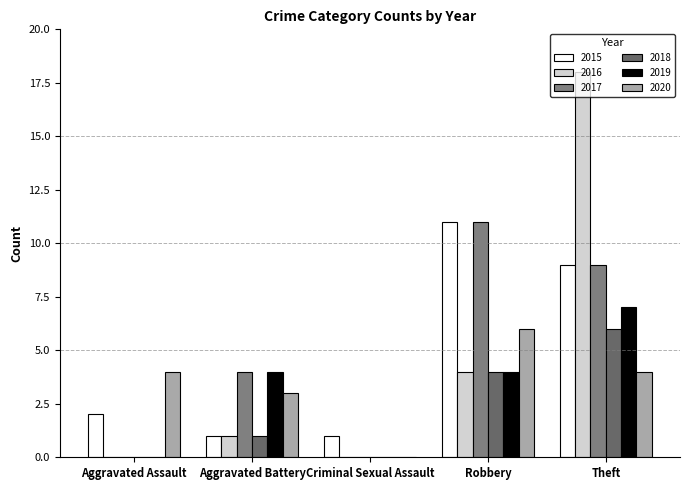

Are the bars grouped side by side (vs. stacked)?

Yes